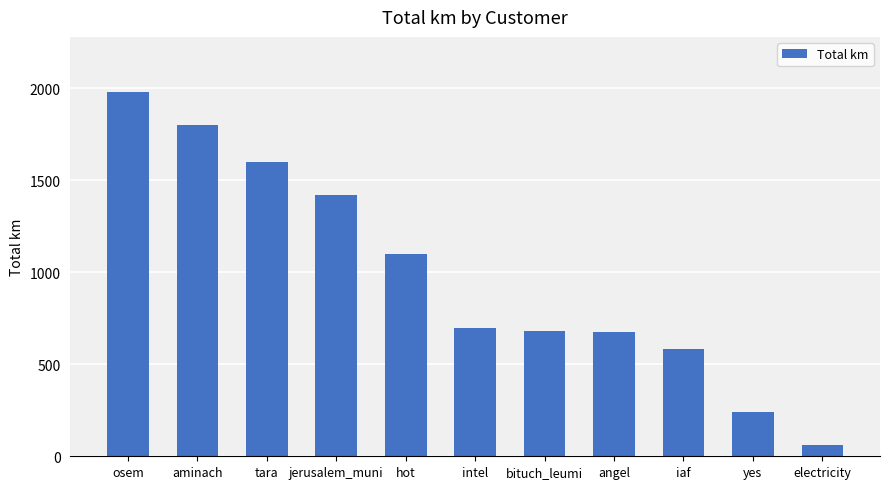

What position from the right is jerusalem_muni?

8